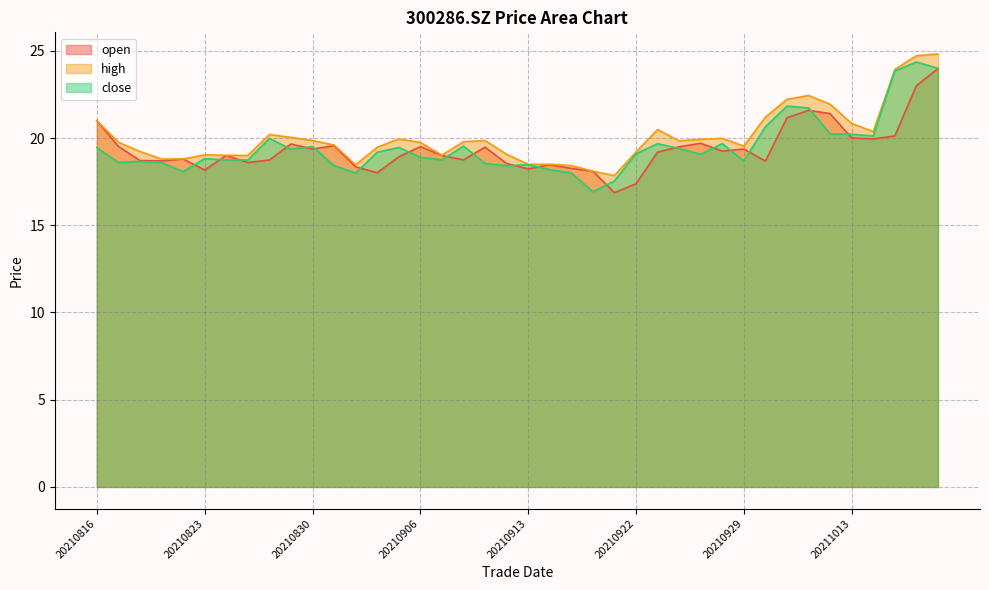

Does the chart display data point markers on the line(s)?

No